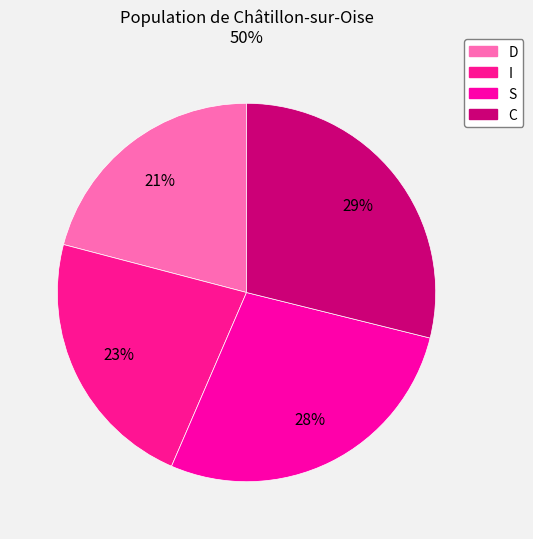

What portion of the pie excludes I?

77.4%